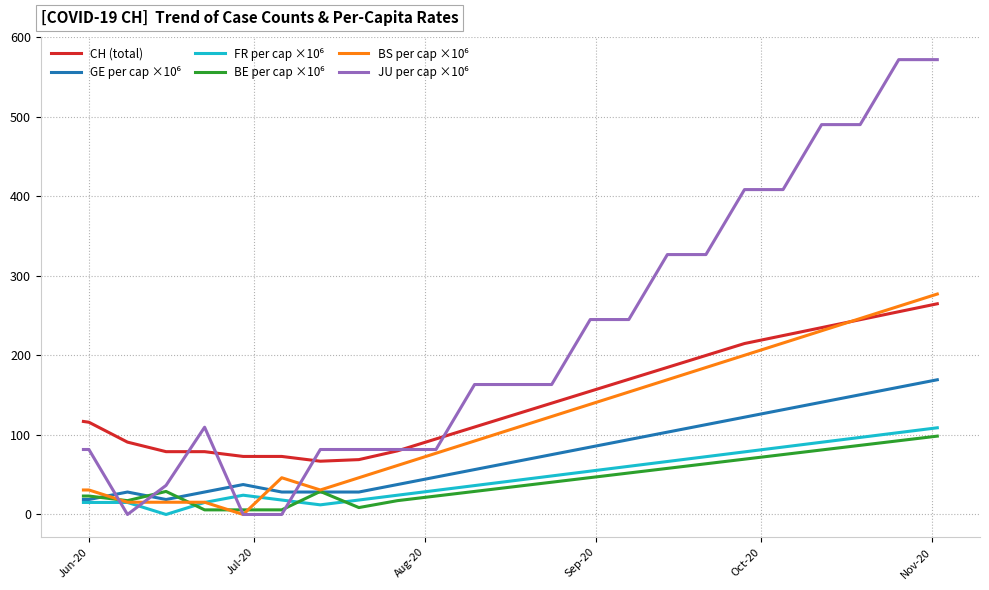

What is the greatest value displayed?

572.1